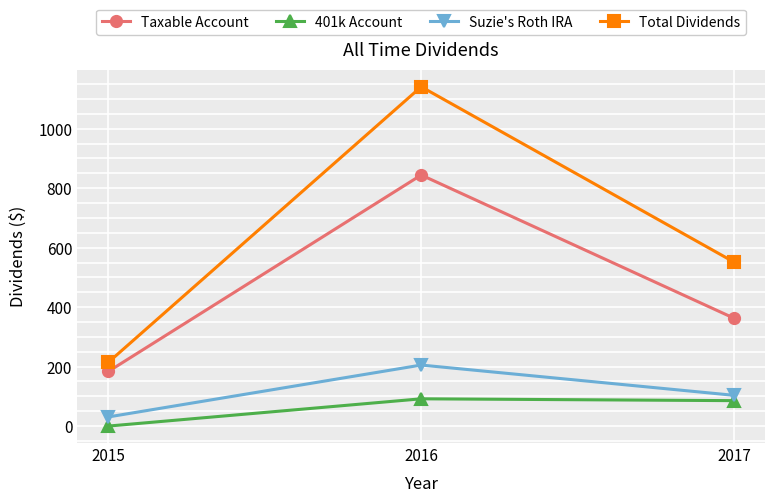

Reading right to left, extract all data points from this chart.

Taxable Account: 2017=362.7	2016=844.2	2015=183.7
401k Account: 2017=85.5	2016=91.7	2015=0.0
Suzie's Roth IRA: 2017=103.4	2016=205.2	2015=30.7
Total Dividends: 2017=551.5	2016=1141.0	2015=214.5